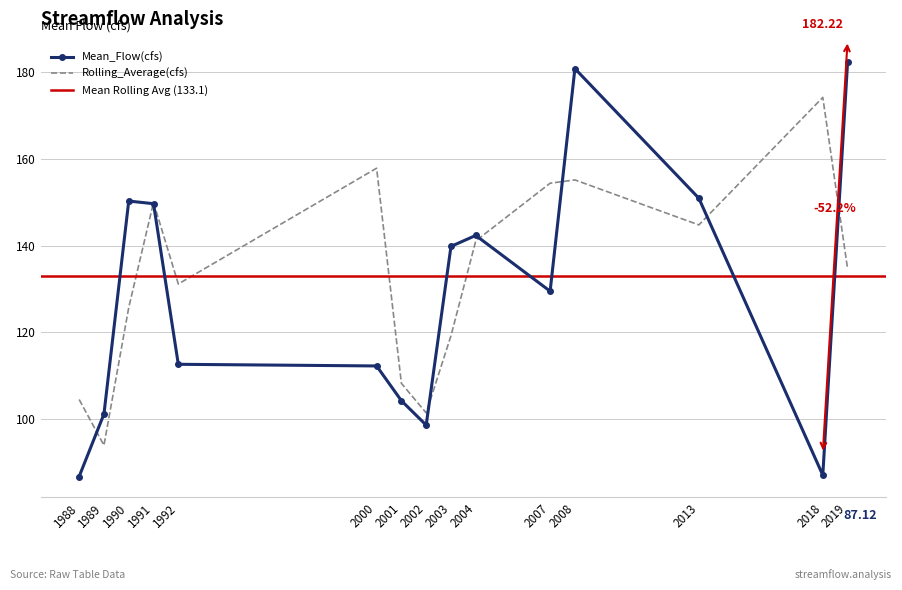

True or false: Rolling_Average(cfs) has more than 1 points higher than both neighbors.

True